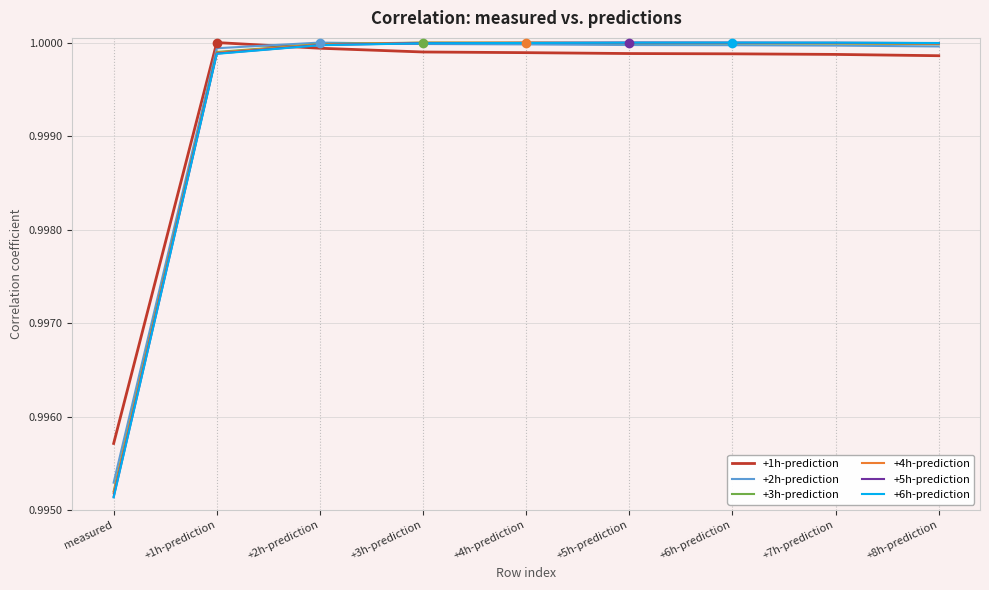

After their last crossing, which series has the higher values: +4h-prediction or +1h-prediction?

+4h-prediction